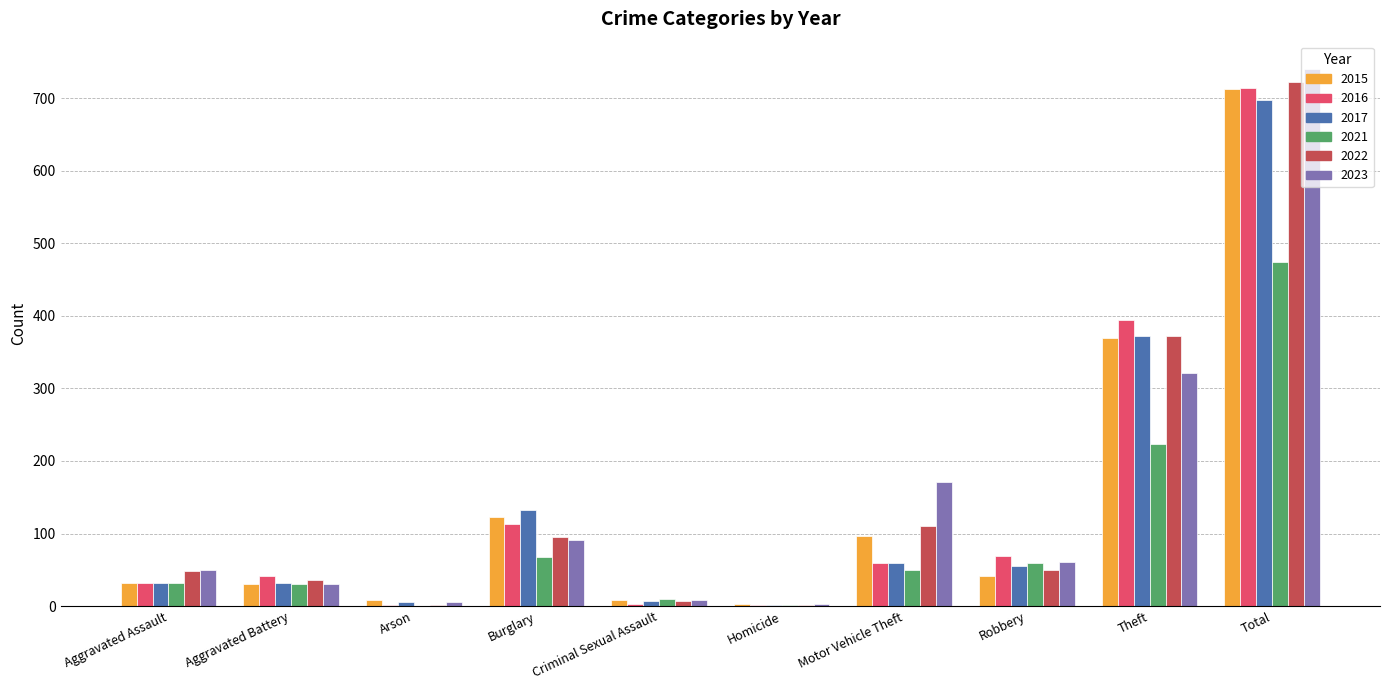

What is the sum of the 2023 values at Aggravated Assault and Homicide?

53